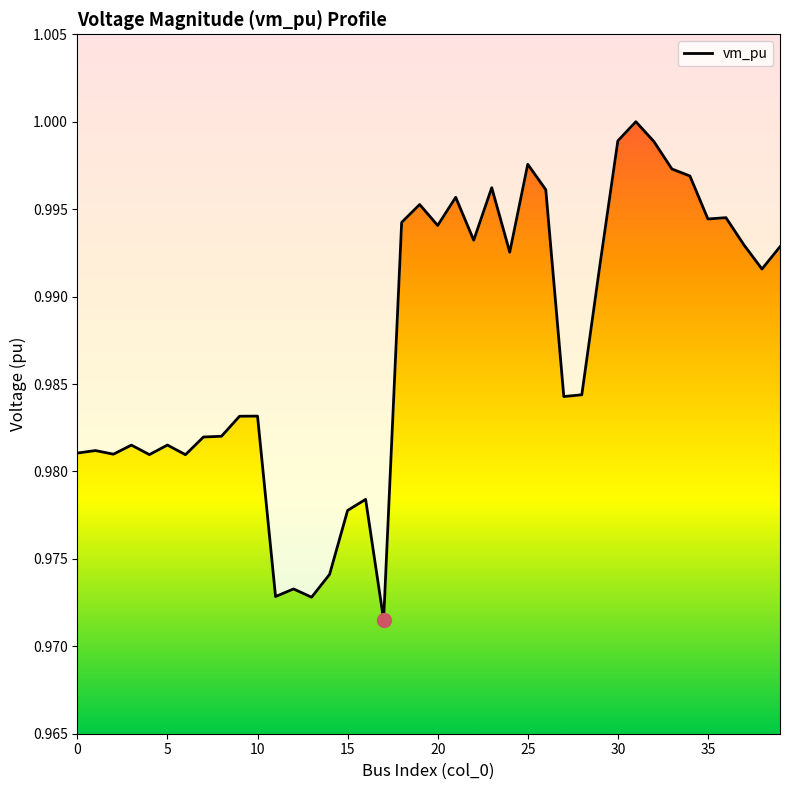

How many distinct data groups are displayed?

1